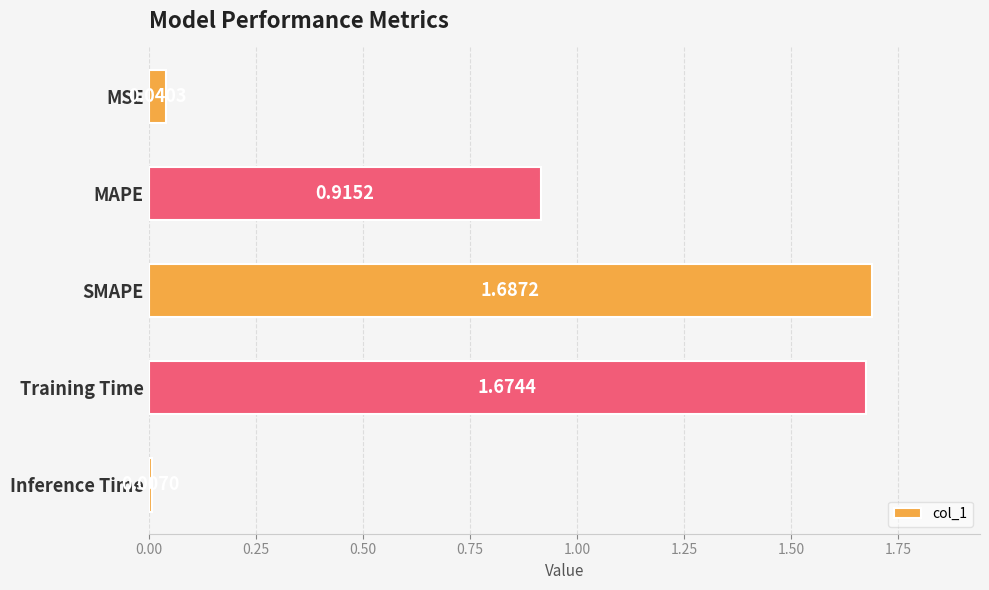

At which label is the value closest to 0?

Inference Time